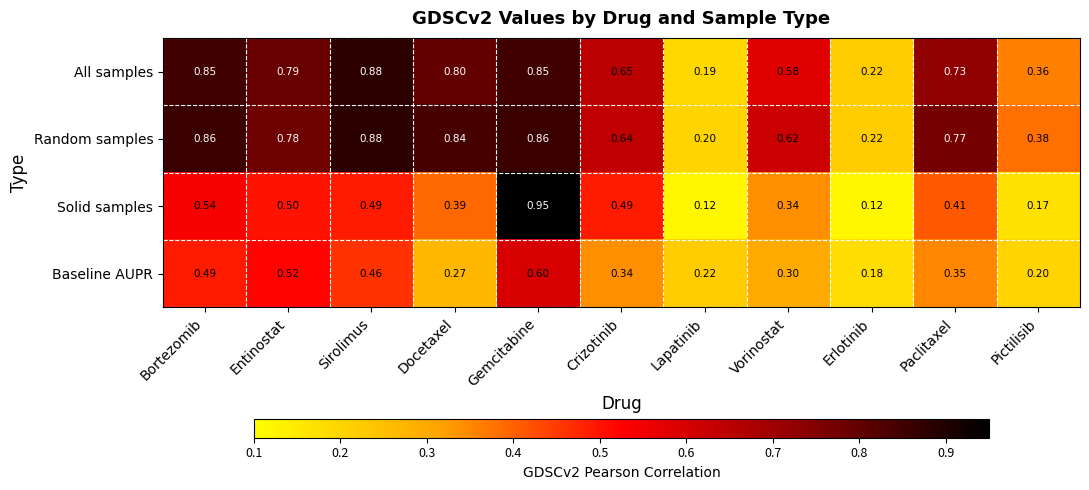

At which label is All samples closest to 0?

Lapatinib